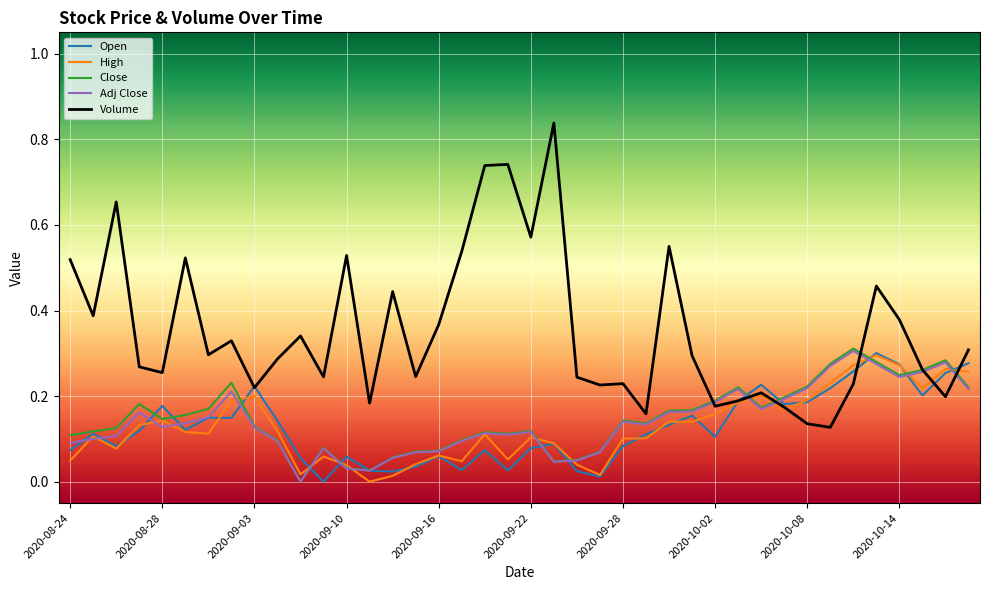

Which series has the largest total across all categories?

Volume